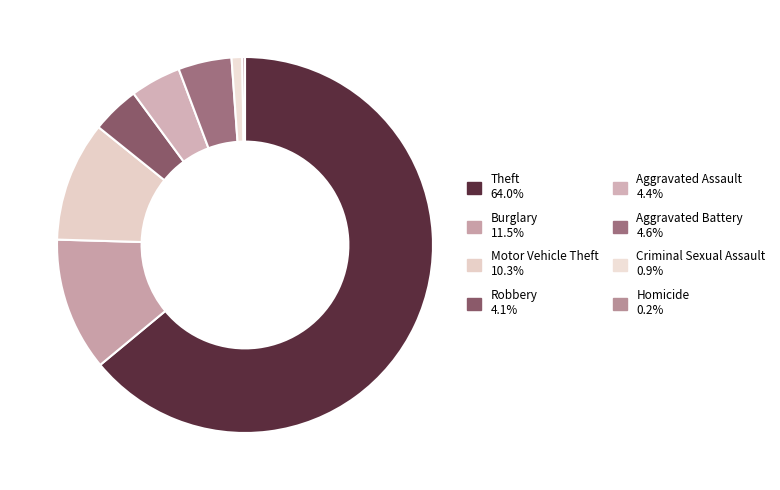

What is the largest slice in the pie chart?

Theft